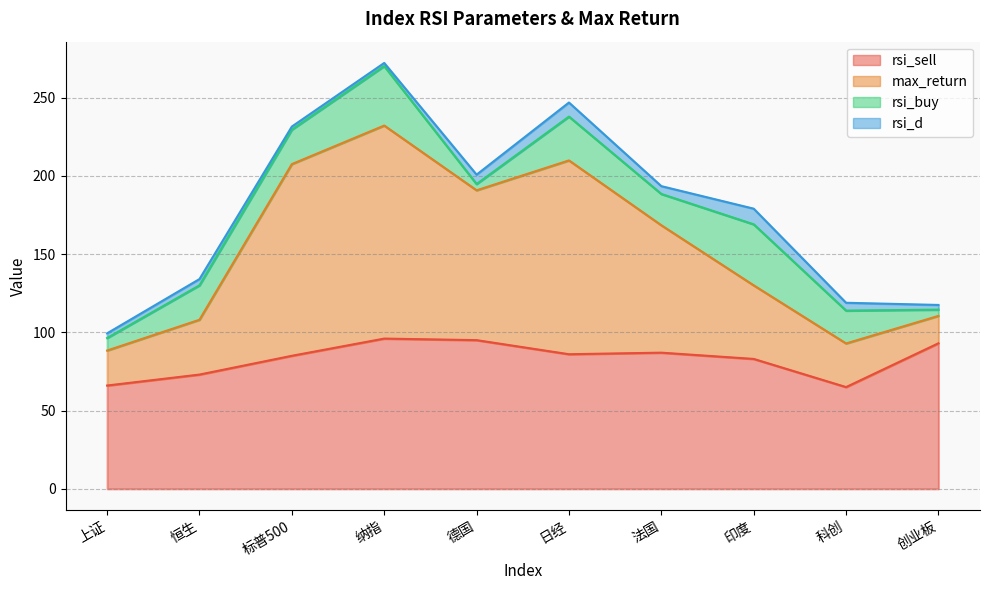

The value of rsi_sell at 上证 is 66.0. True or false?

True